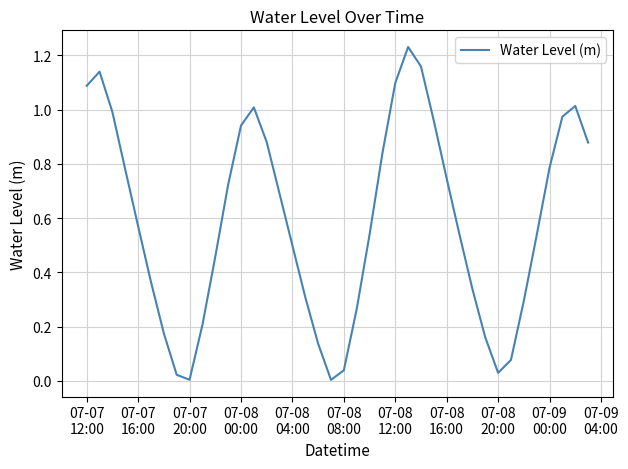

What is the difference between the second highest and minimum values?

1.2